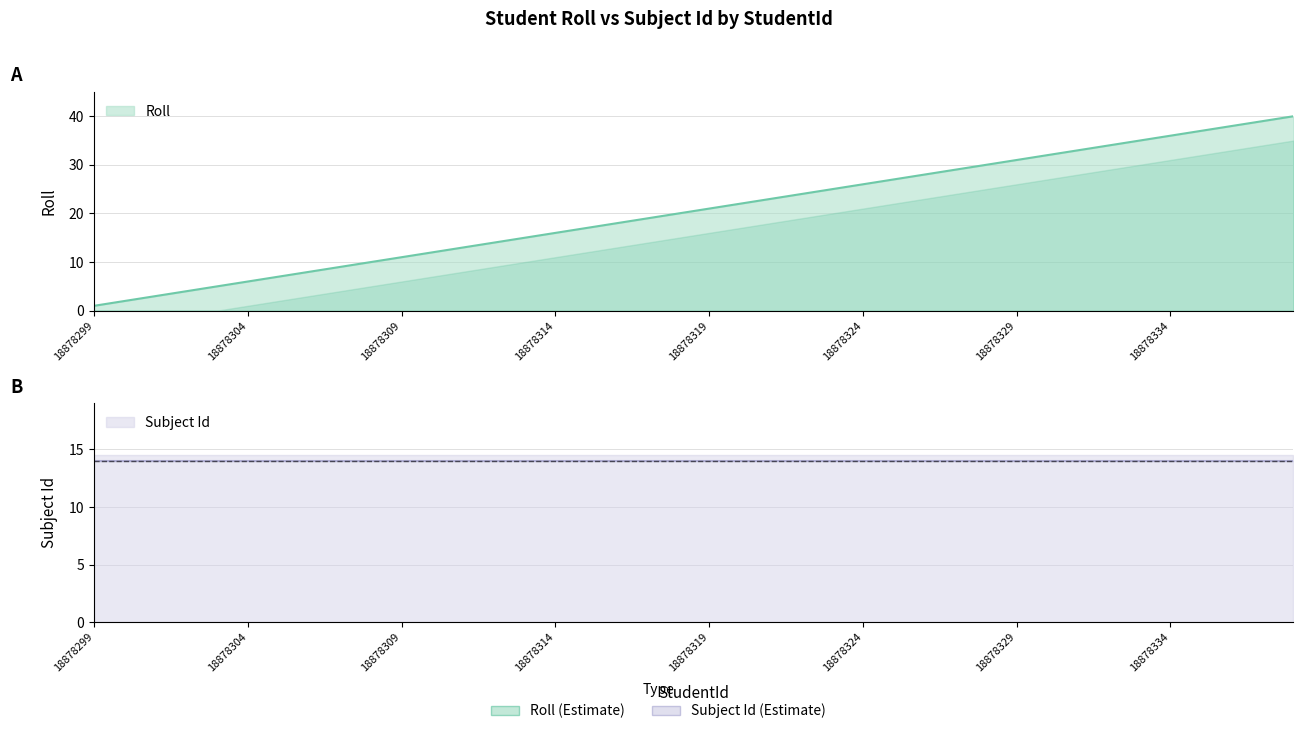

Which label corresponds to the largest value in the chart?

18878338